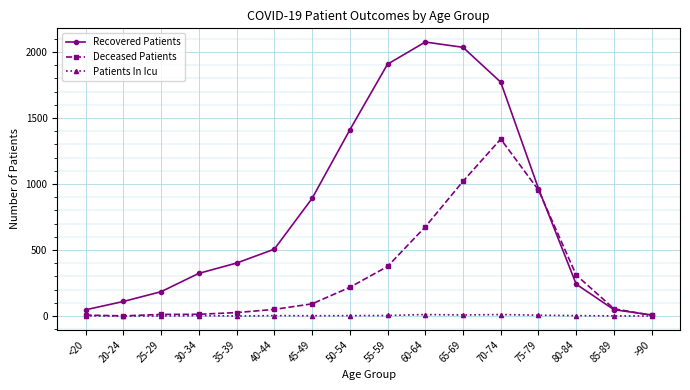

At which label is Recovered Patients closest to 1041?

75-79